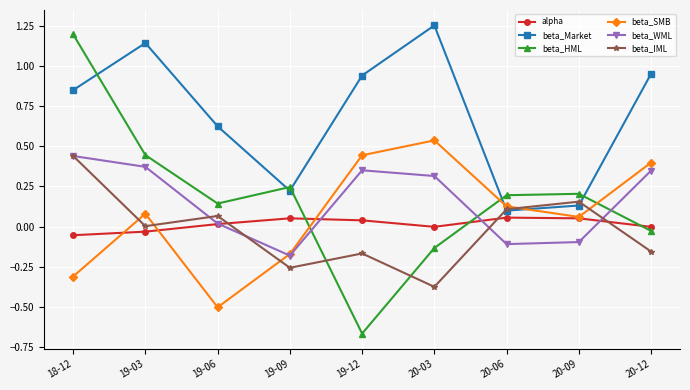

How many data points does each series have?

9